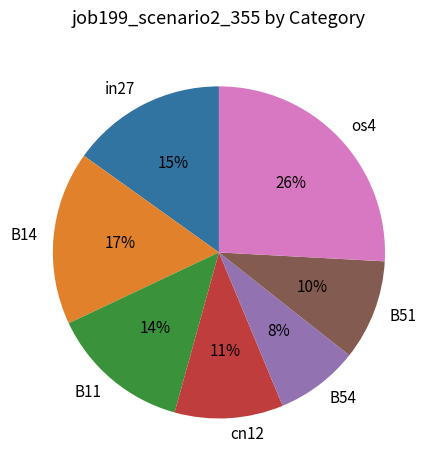

Between cn12 and B54, which is larger?

cn12